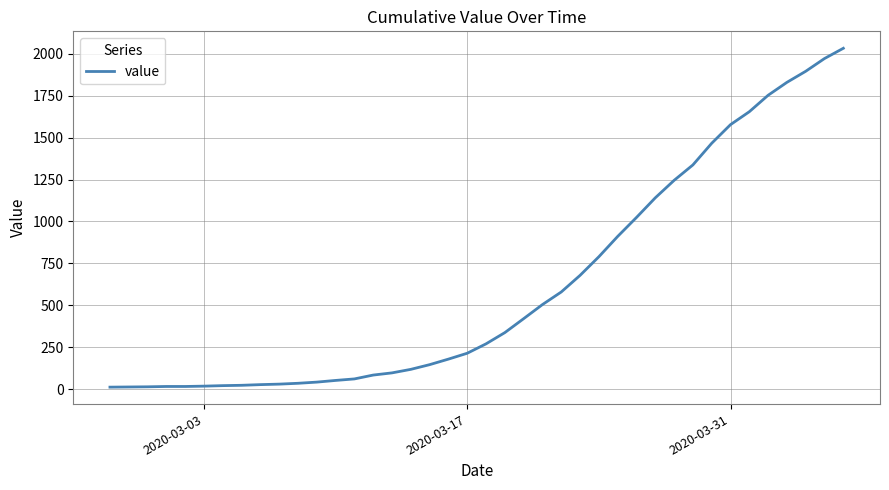

What is the difference between the maximum and minimum values?

2019